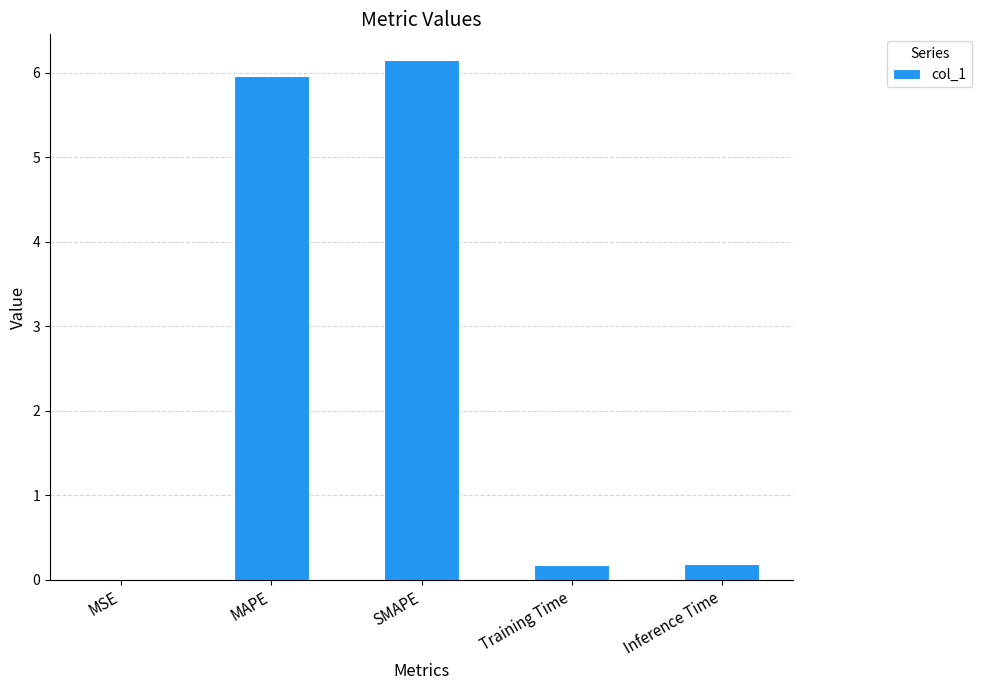

Read the value at MAPE.

6.0